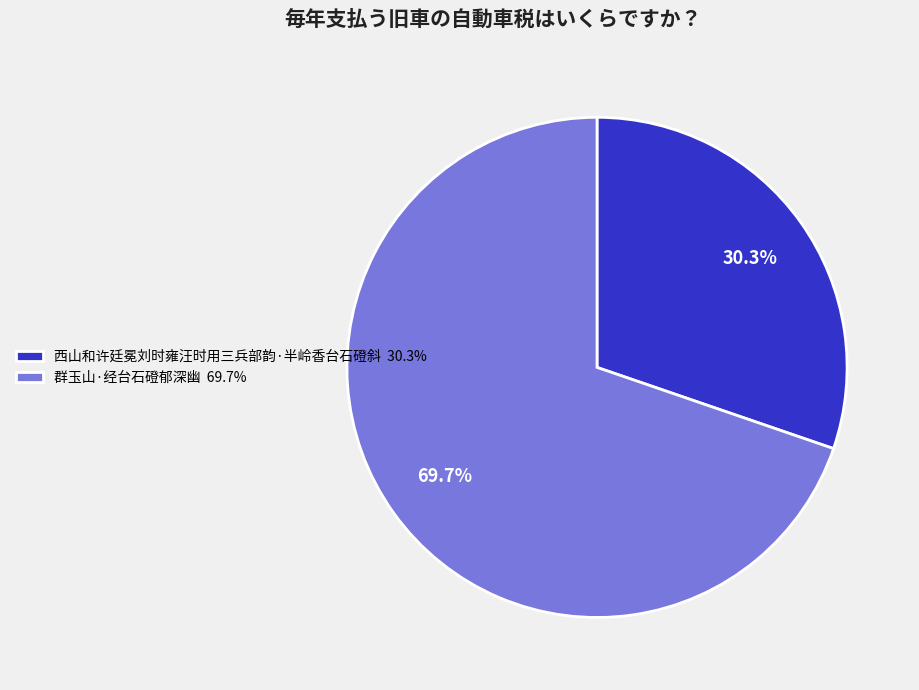

Combined, do 群玉山·经台石磴郁深幽 and 西山和许廷冕刘时雍汪时用三兵部韵·半岭香台石磴斜 account for over 50%?

Yes